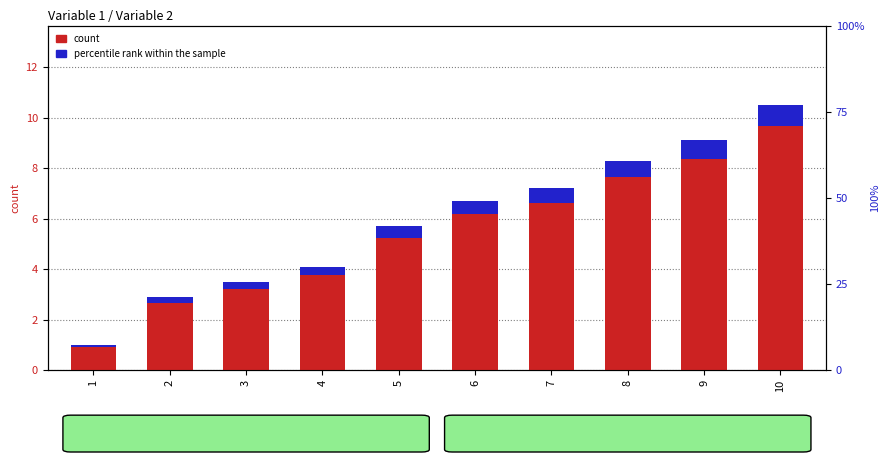

What is the average value?

5.9